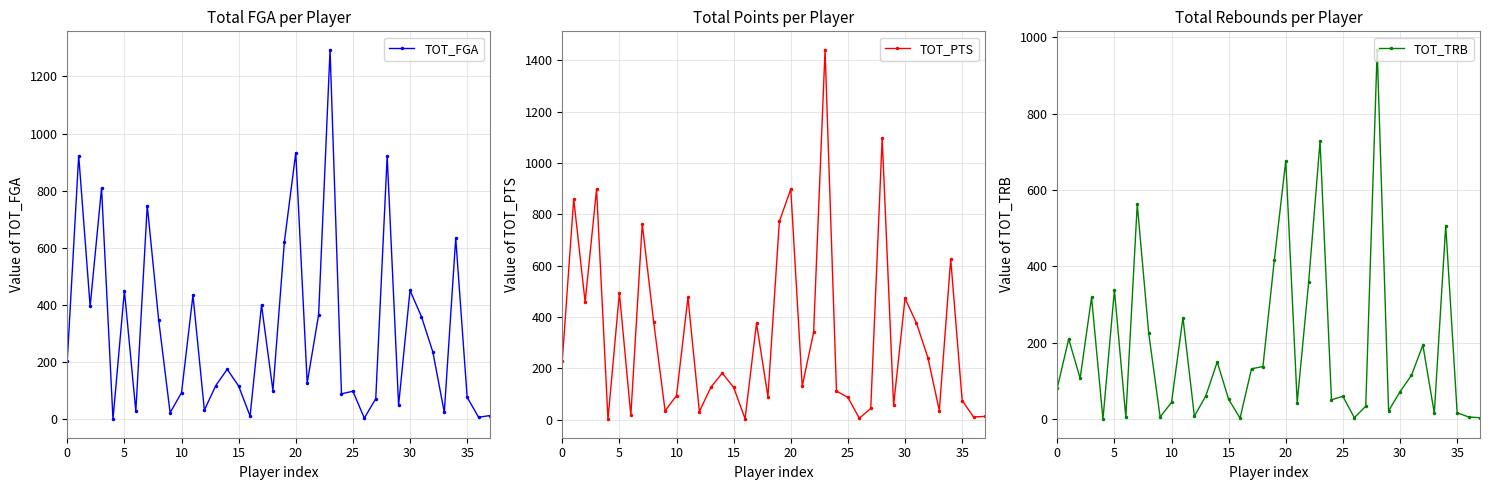

What is the value of the TOT_PTS point at the 19th from the left?

89